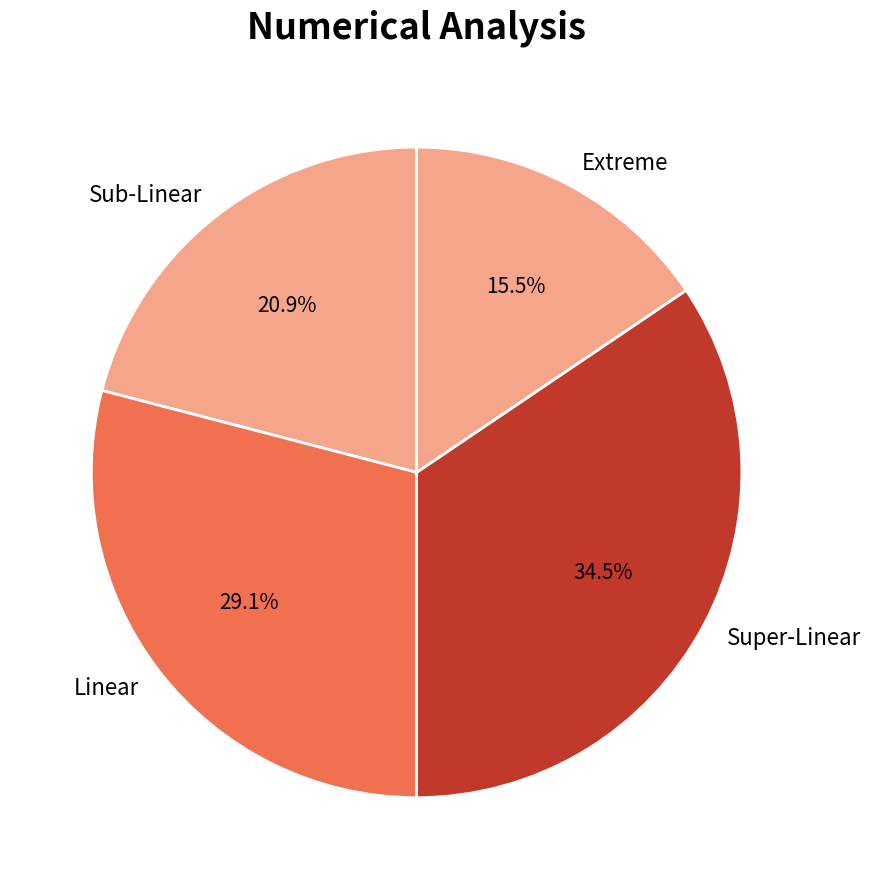

Which has a higher value, Linear or Sub-Linear?

Linear